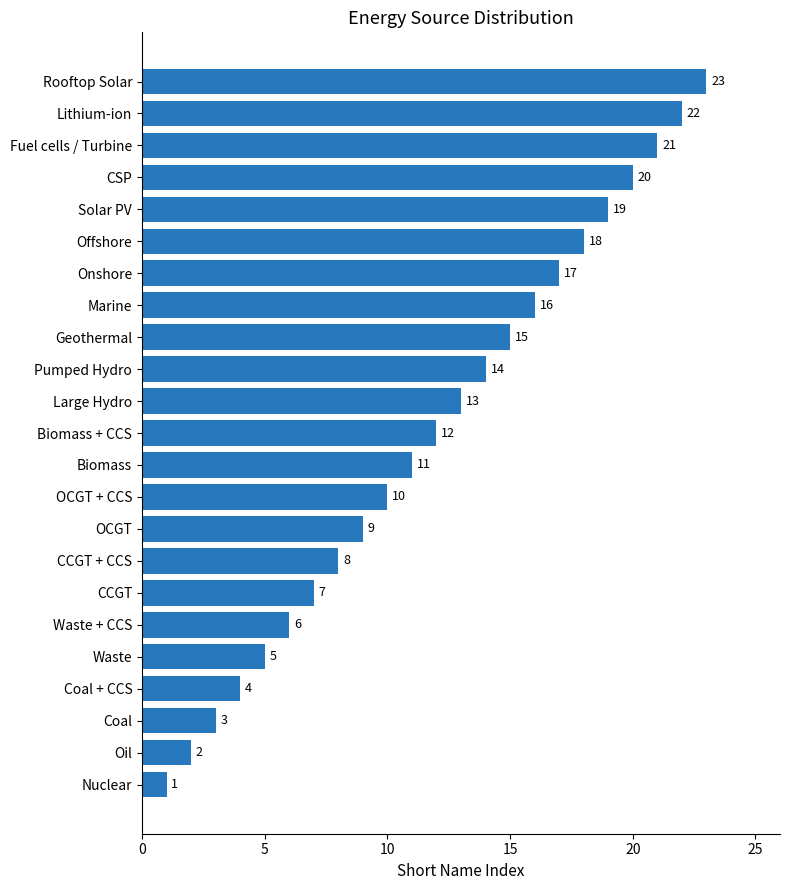

The chart shows a value of 32 at Fuel cells / Turbine. True or false?

False